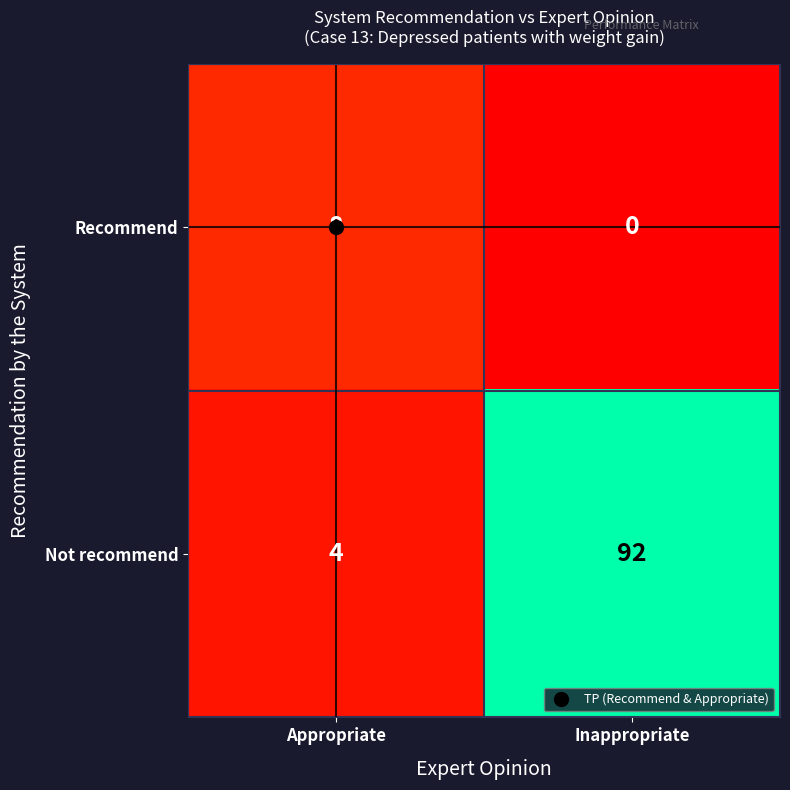

What is the difference between the maximum and minimum values in the Recommend series?

8